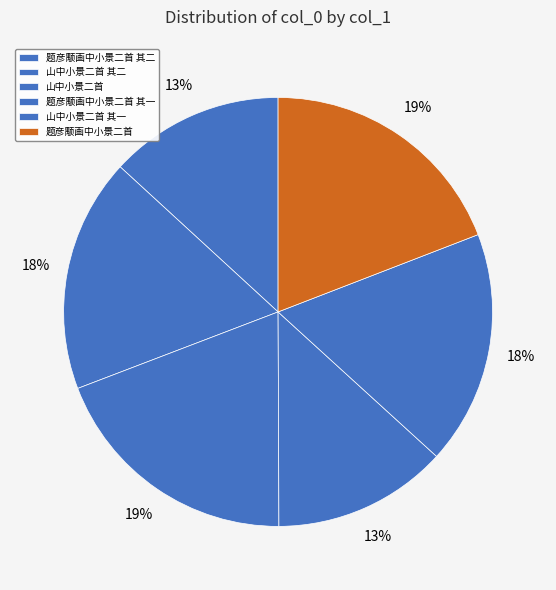

How many segments does this pie chart have?

6